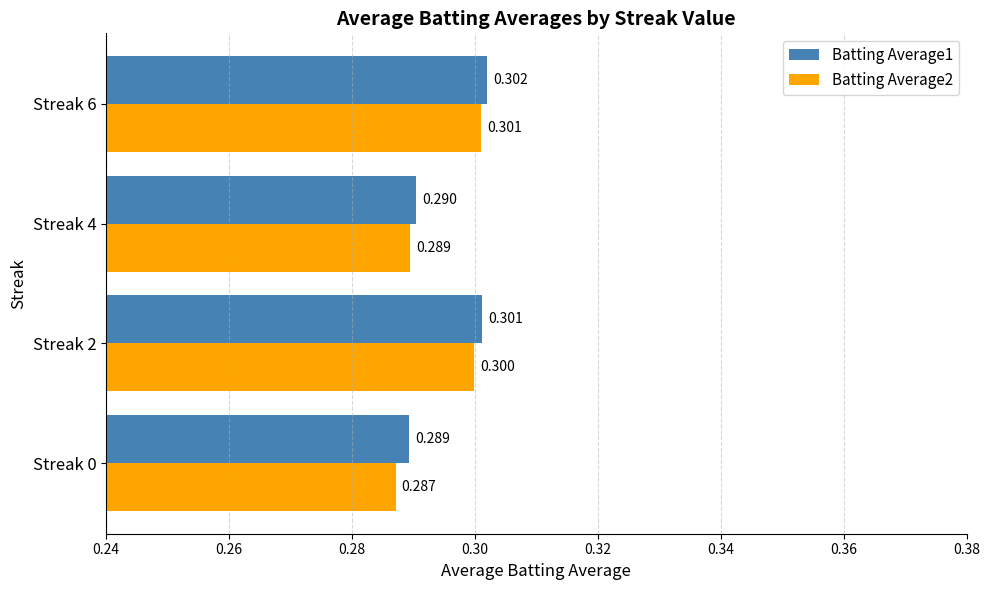

What is the highest value of the Batting Average1 series?

0.3